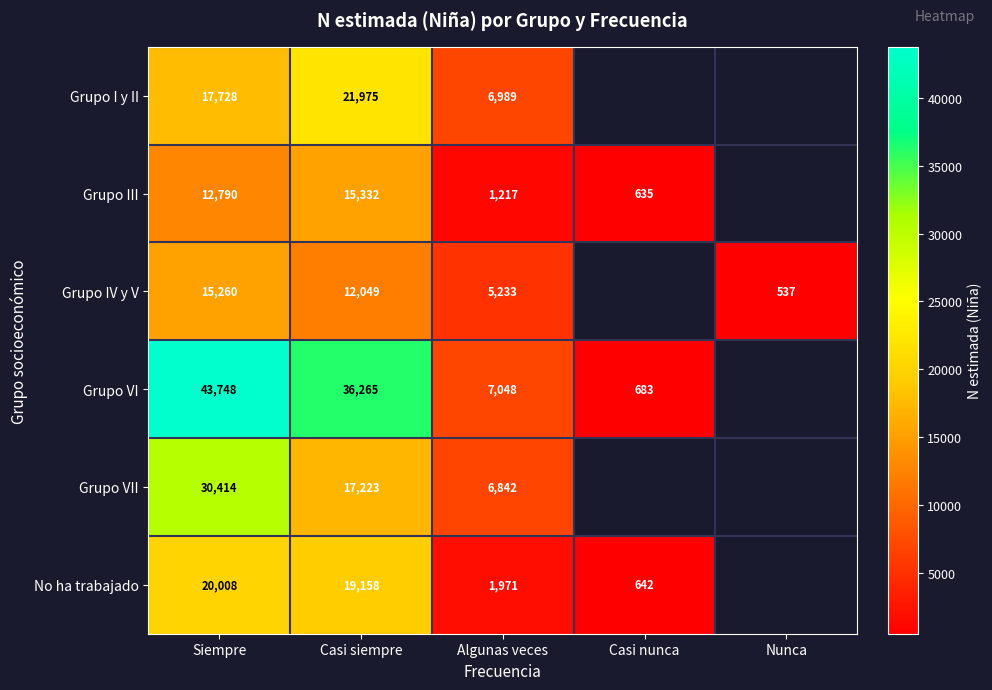

What is the total value across all series at Algunas veces?

29300